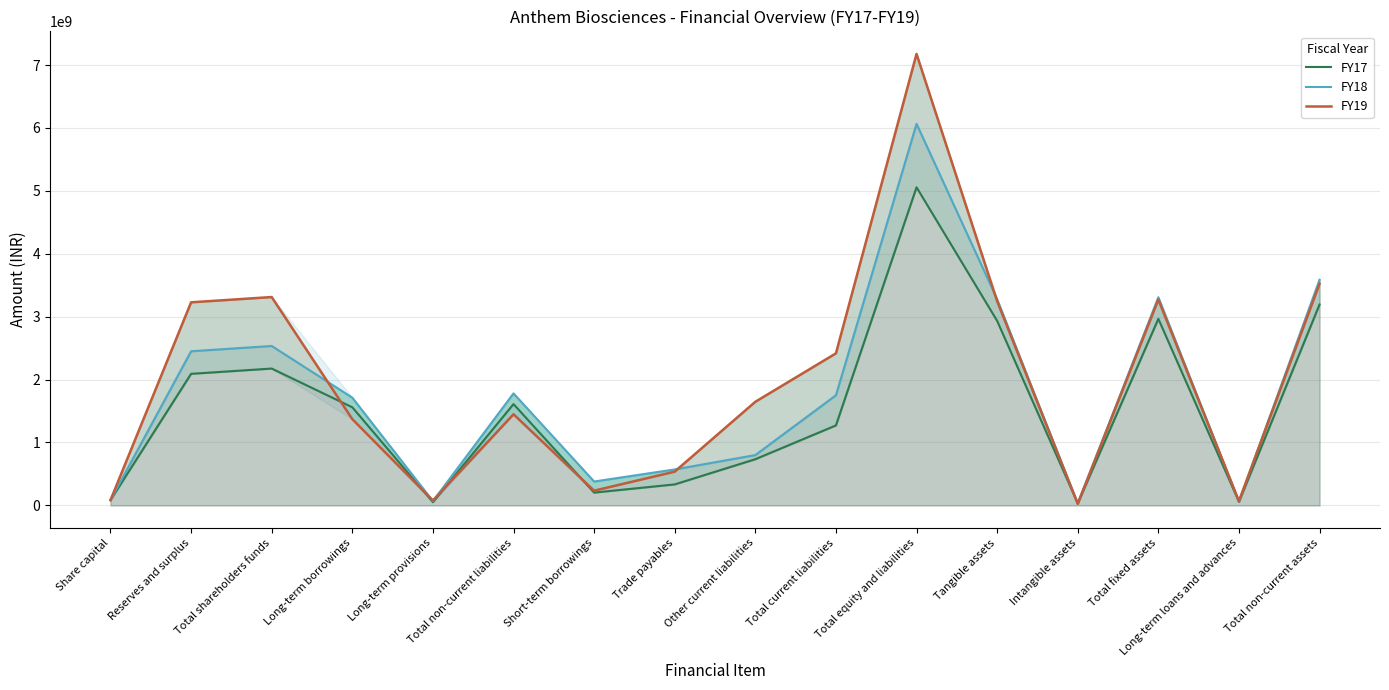

Which series has the widest spread of values?

FY19